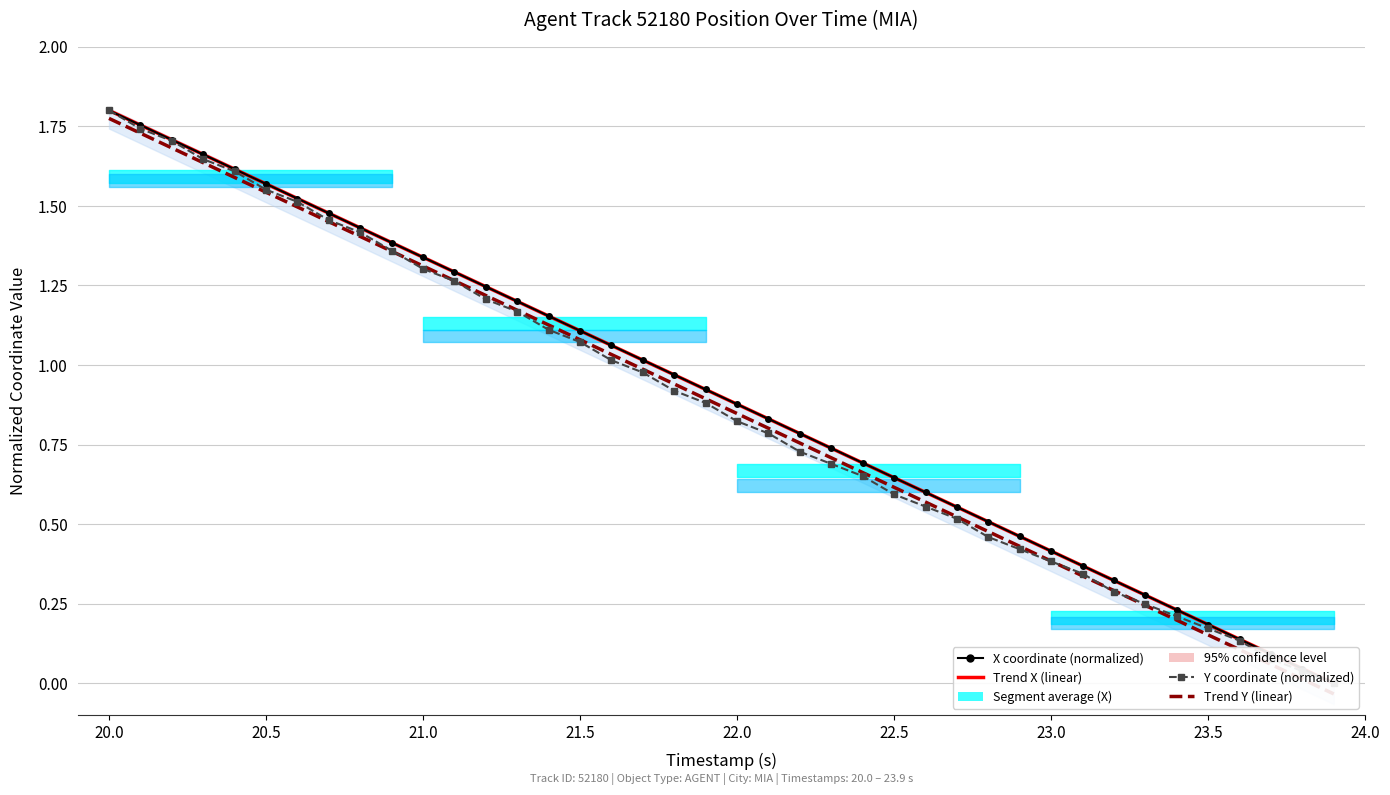

The X coordinate (normalized) series shows 0.2 at 29. True or false?

False